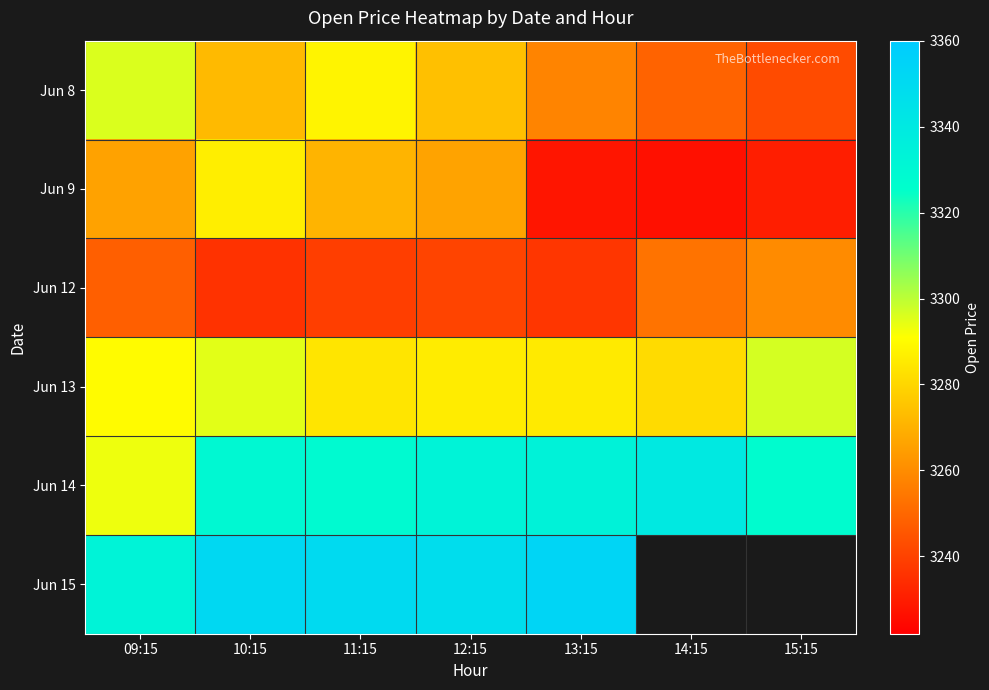

Rank the categories by Jun 12 value from highest to lowest.

15:15, 14:15, 09:15, 12:15, 11:15, 13:15, 10:15